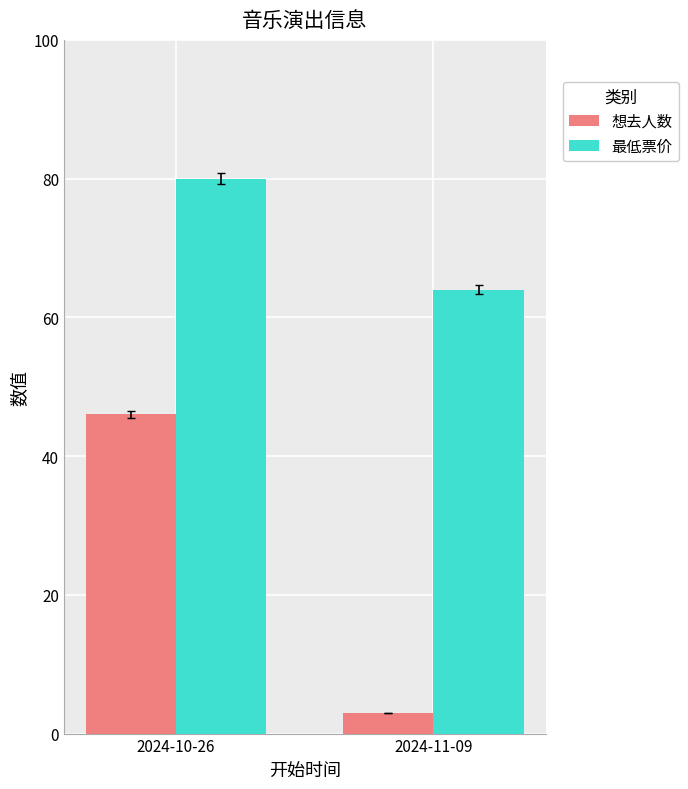

Reading right to left, what are all the values shown in this chart?

想去人数: 3	46
最低票价: 64	80